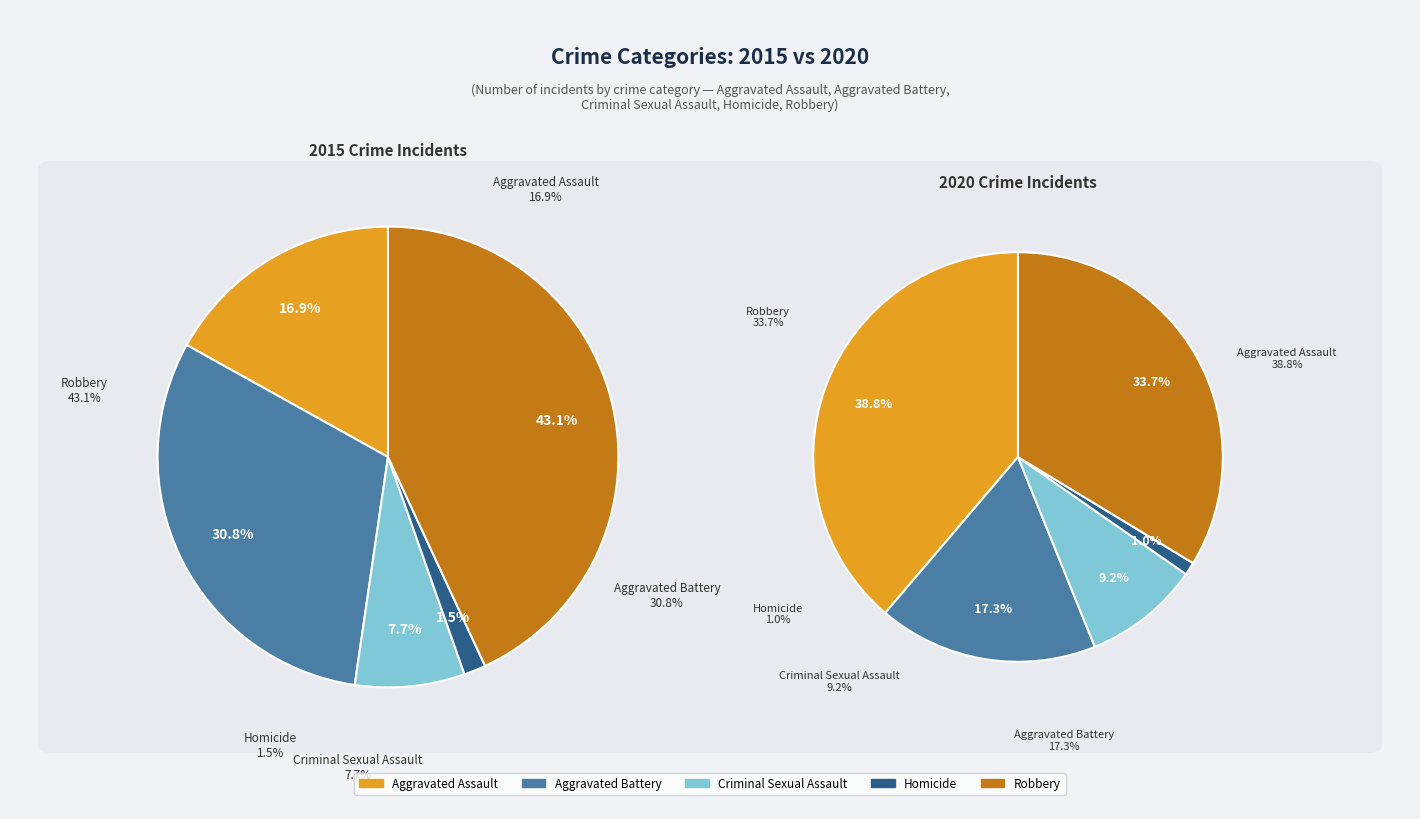

Count the number of slices in the pie.

5